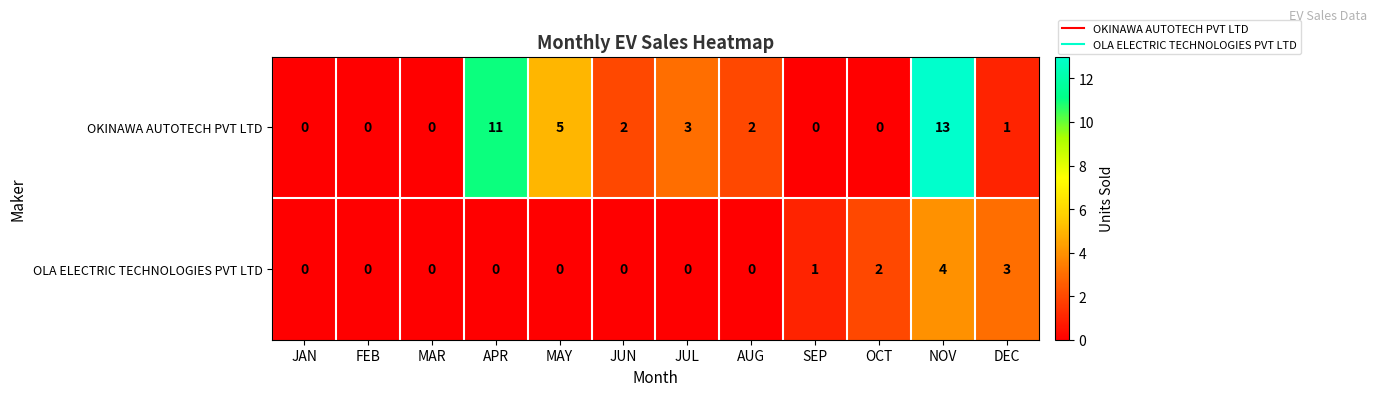

The OLA ELECTRIC TECHNOLOGIES PVT LTD series shows 0 at OCT. True or false?

False